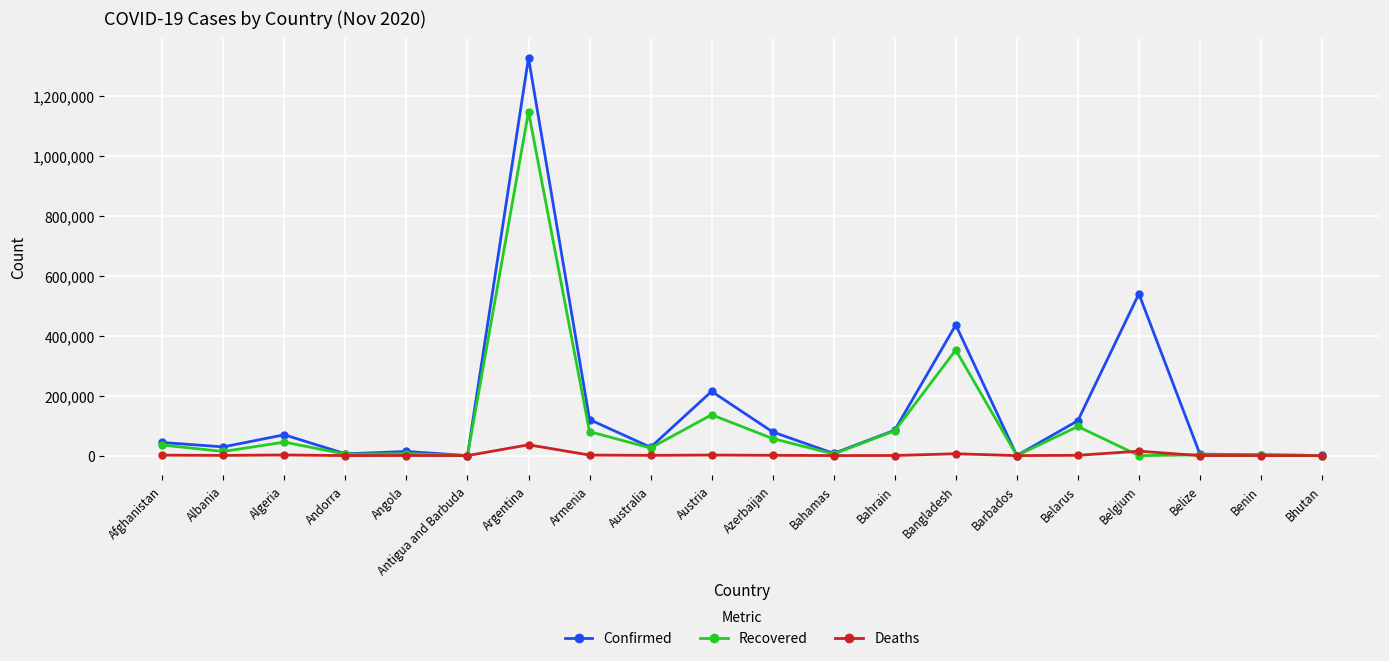

Which series has the widest spread of values?

Confirmed